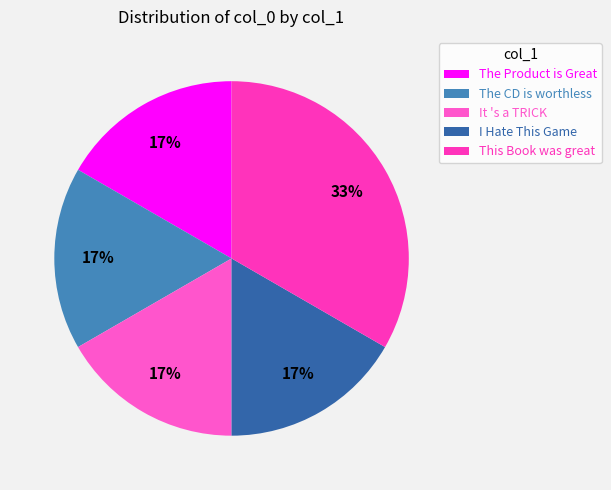

Is there any slice that represents more than half of the pie?

No